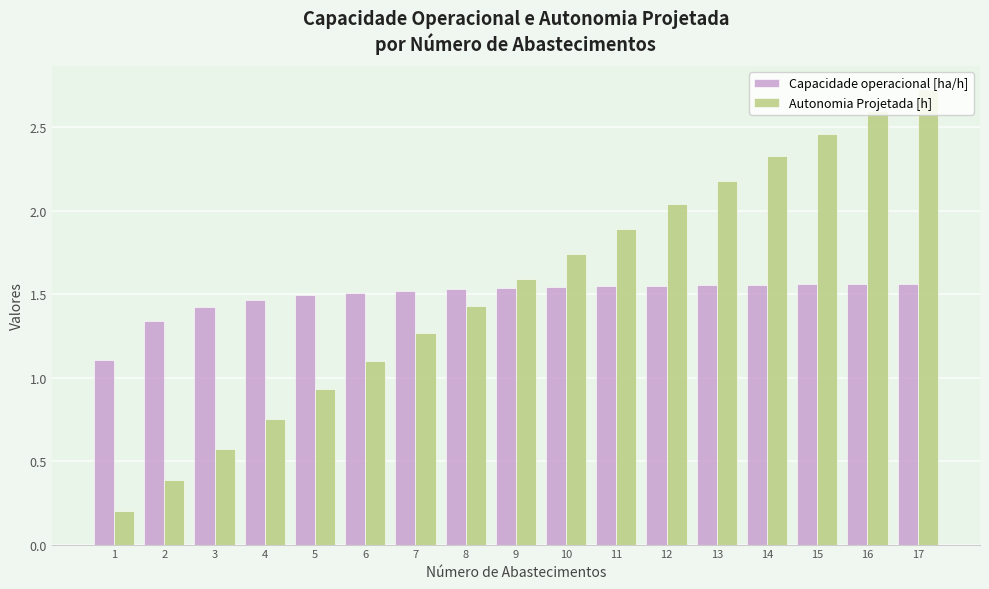

What is the difference between the second highest and minimum values in the Capacidade operacional [ha/h] series?

0.5